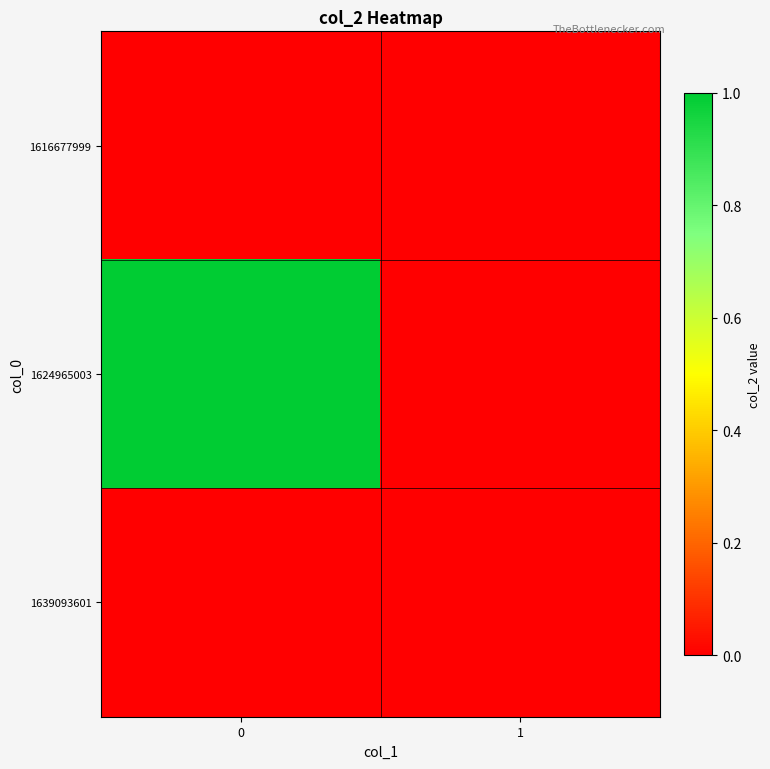

What is the greatest value displayed?

1